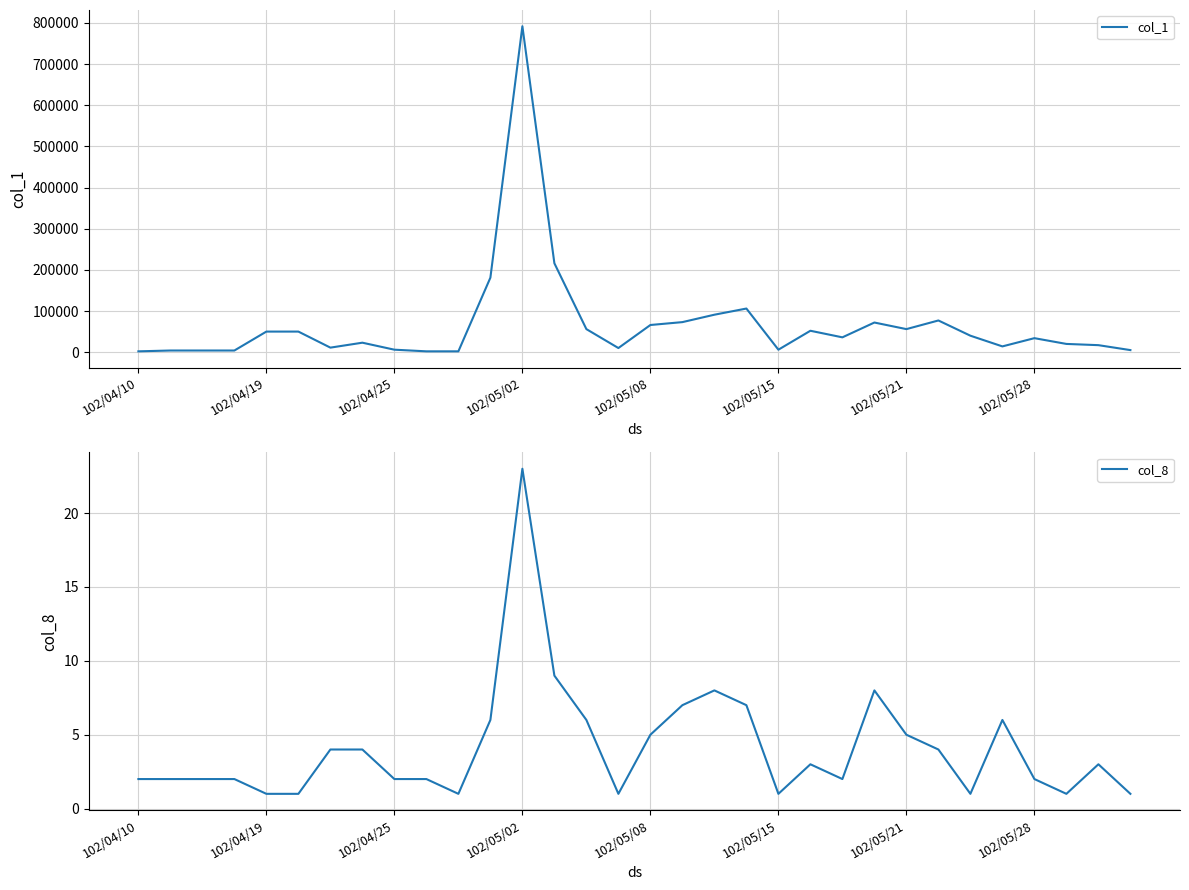

What is the approximate value of col_8 at 14?

6